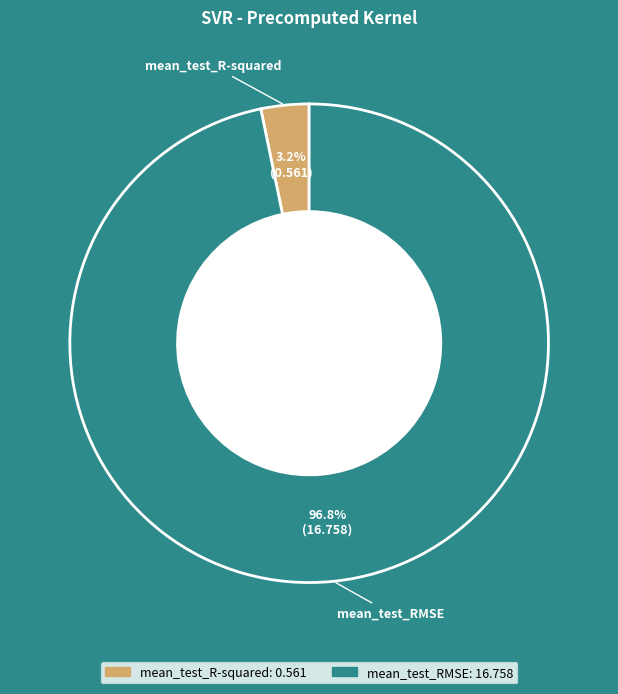

Between mean_test_RMSE and mean_test_R-squared, which is larger?

mean_test_RMSE